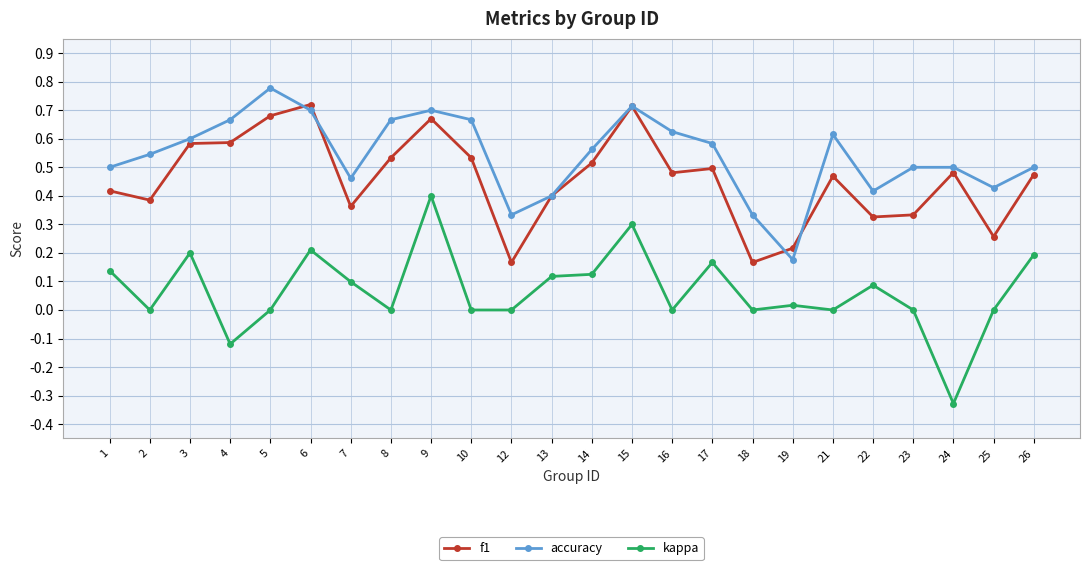

Count the number of categories in the chart.

24